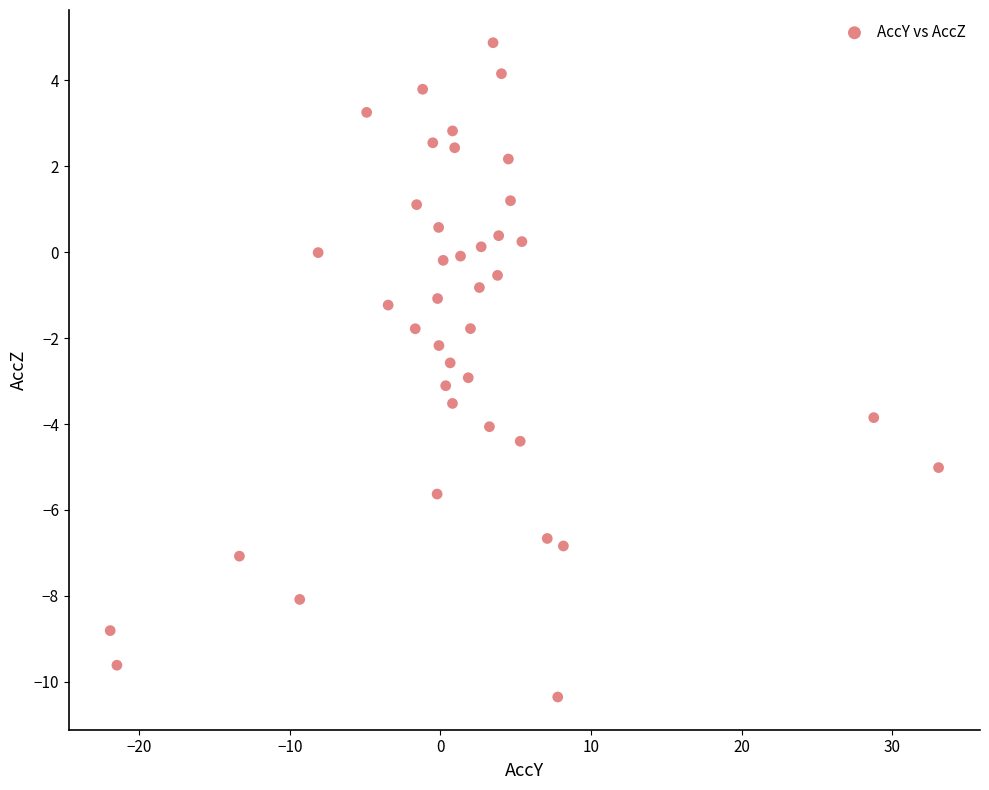

What is the range of Y values (max minus min)?

15.2